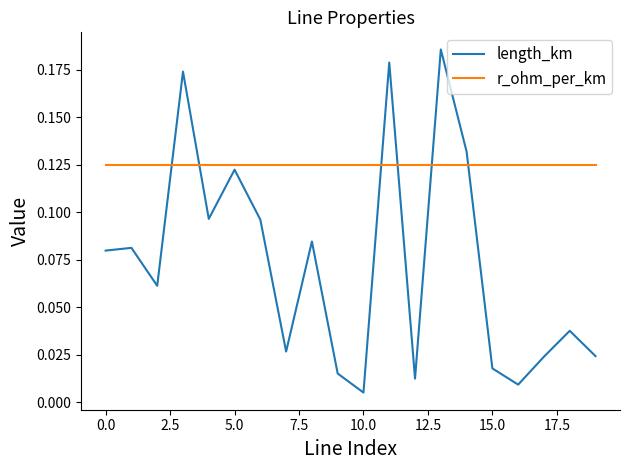

Rank the series by their maximum value, from highest to lowest.

length_km, r_ohm_per_km